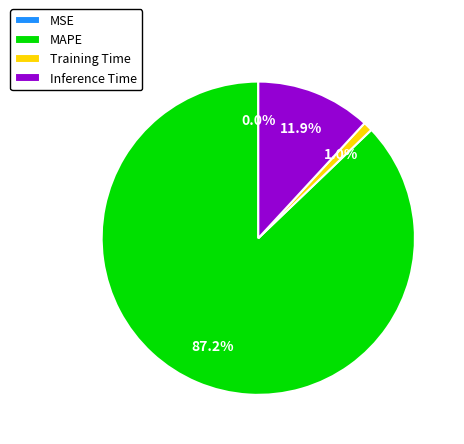

What percentage do MAPE and Inference Time together represent?

99.0%